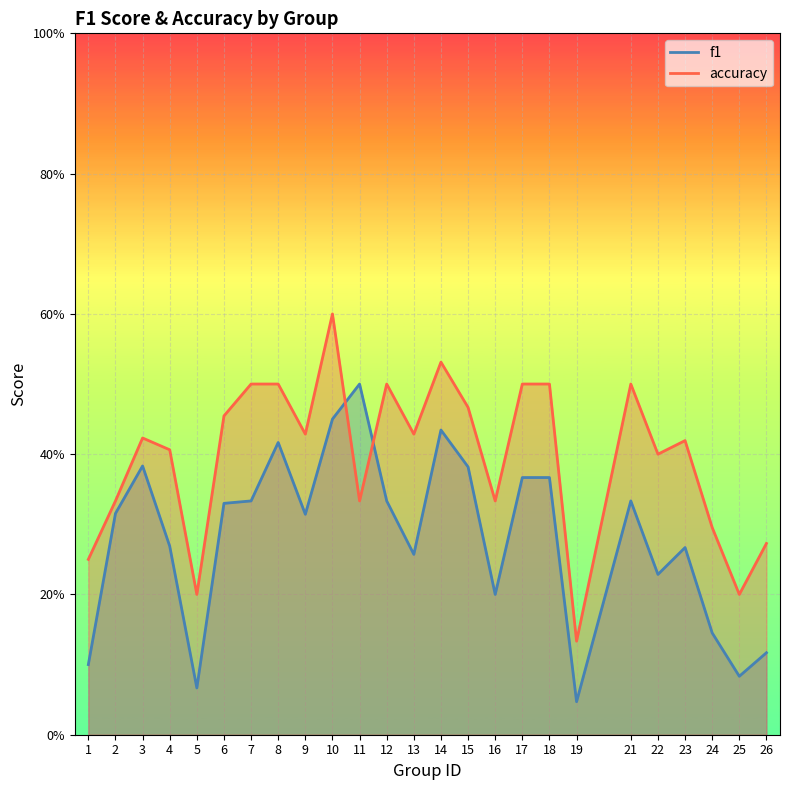

Which series ends up on top after the final intersection of f1 and accuracy?

accuracy